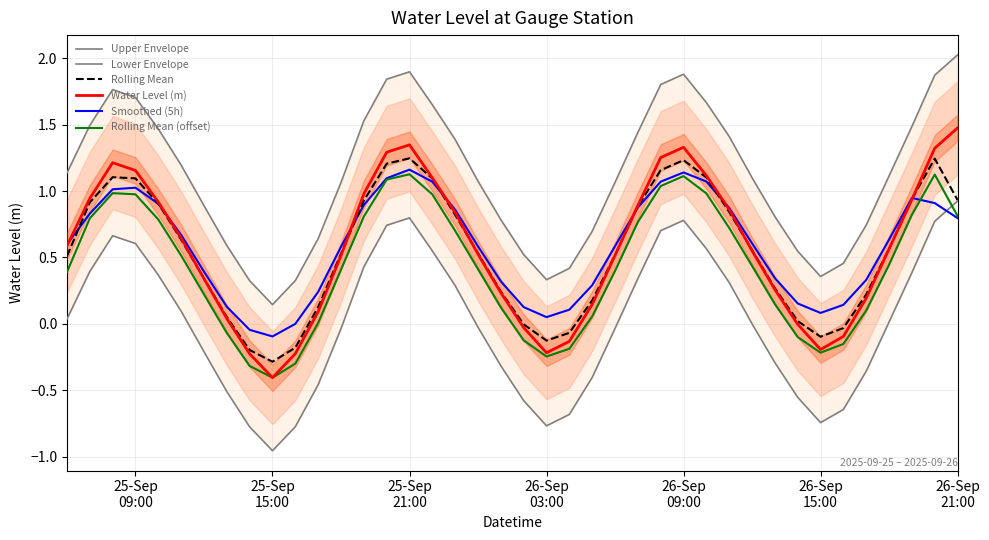

True or false: Rolling Mean (offset) and Rolling Mean cross at least once.

False